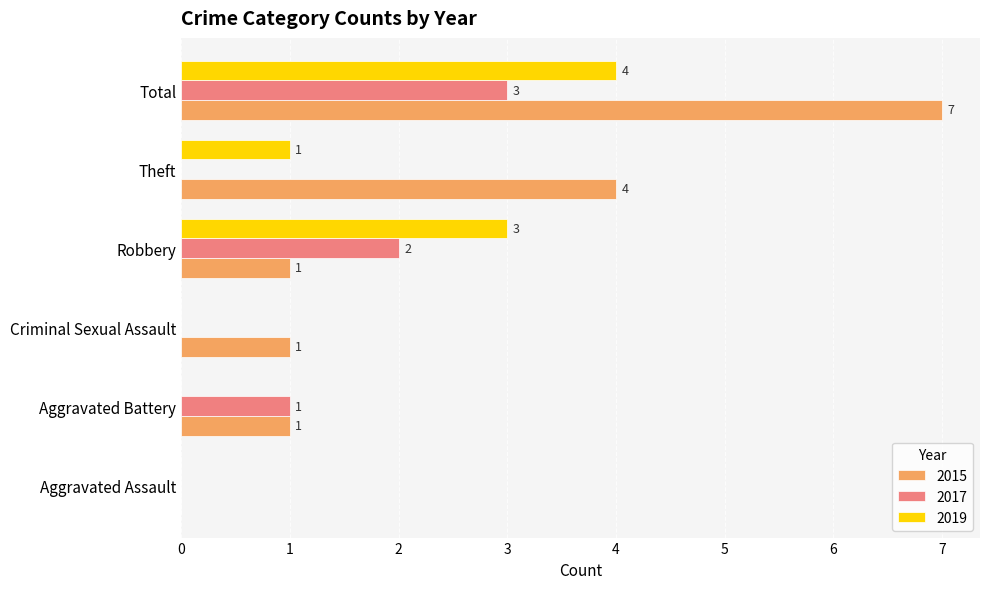

Is it true that 2015 equals 4 at Theft?

True